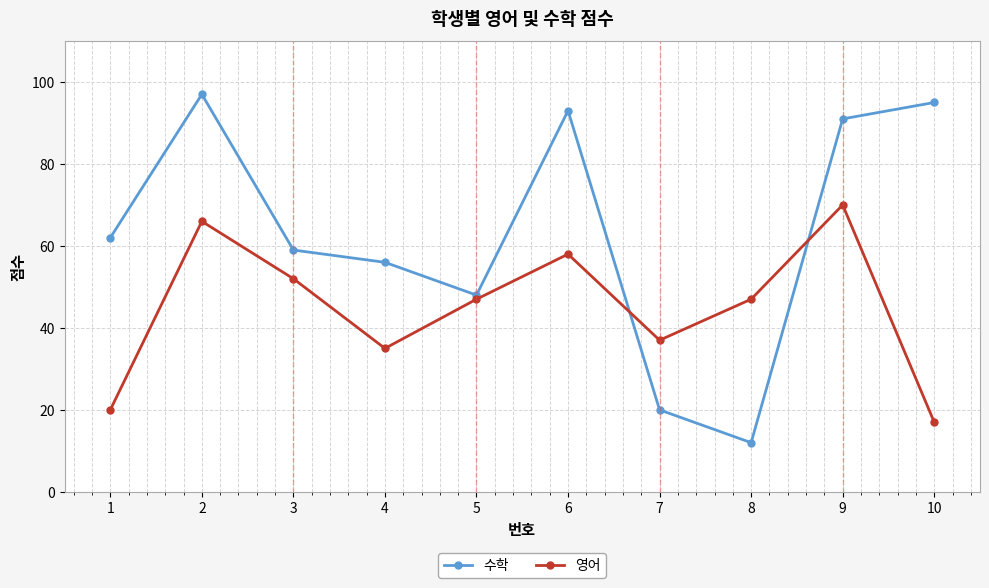

At how many categories does at least one series exceed 15?

10